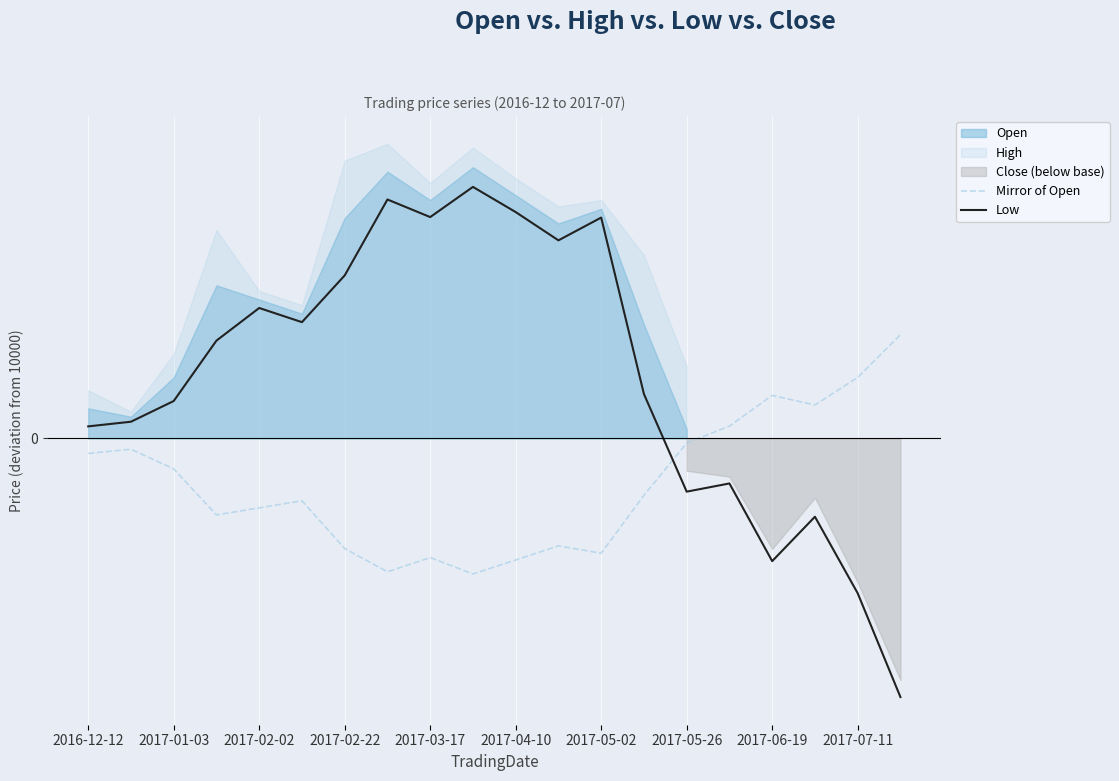

How many values in the Mirror of Open series are below -4?

11